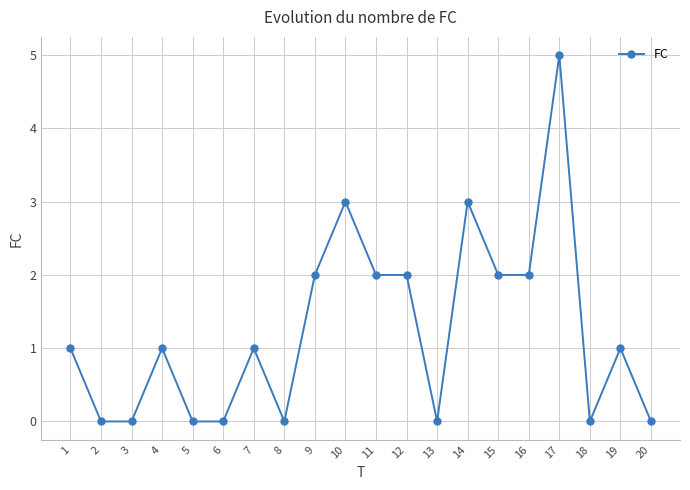

What is the change in value from 11 to 20?

-2